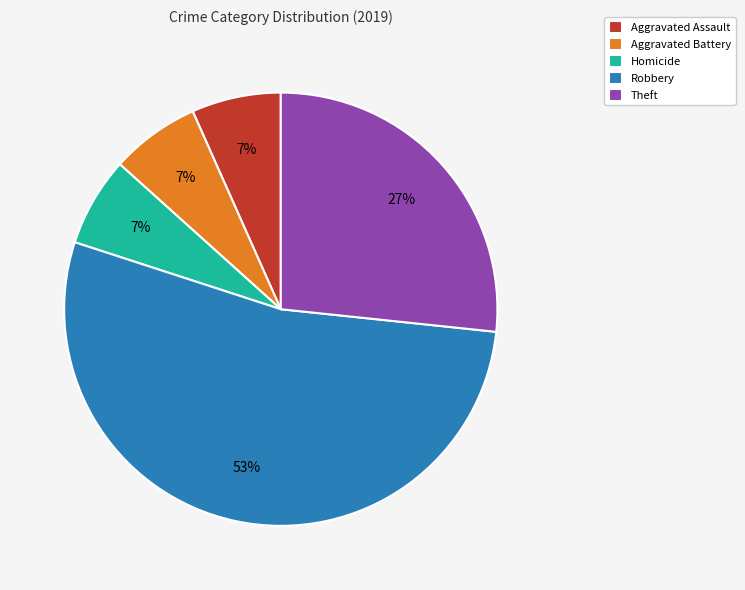

What is the largest slice in the pie chart?

Robbery